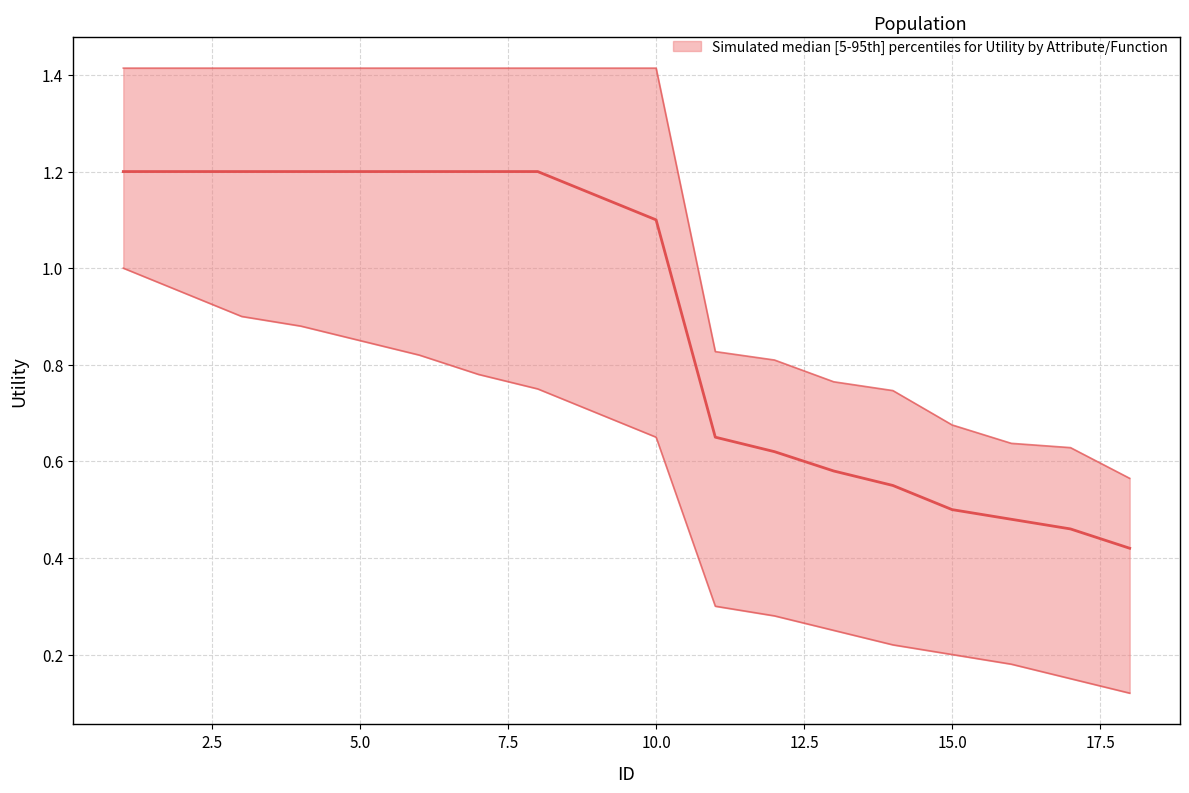

True or false: upper and median cross at least once.

False